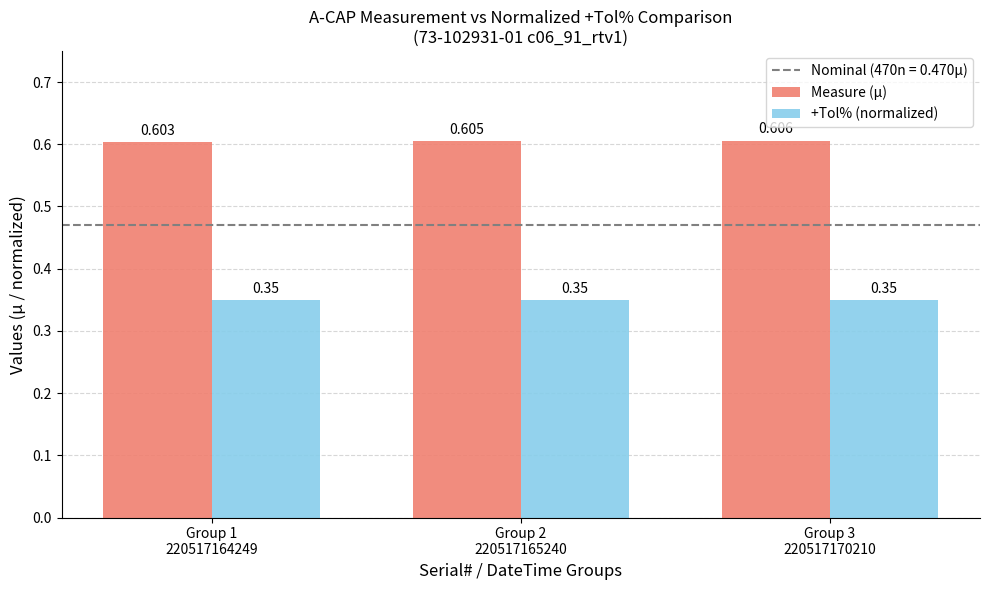

How many Measure (µ) values are between 0 and 1?

3